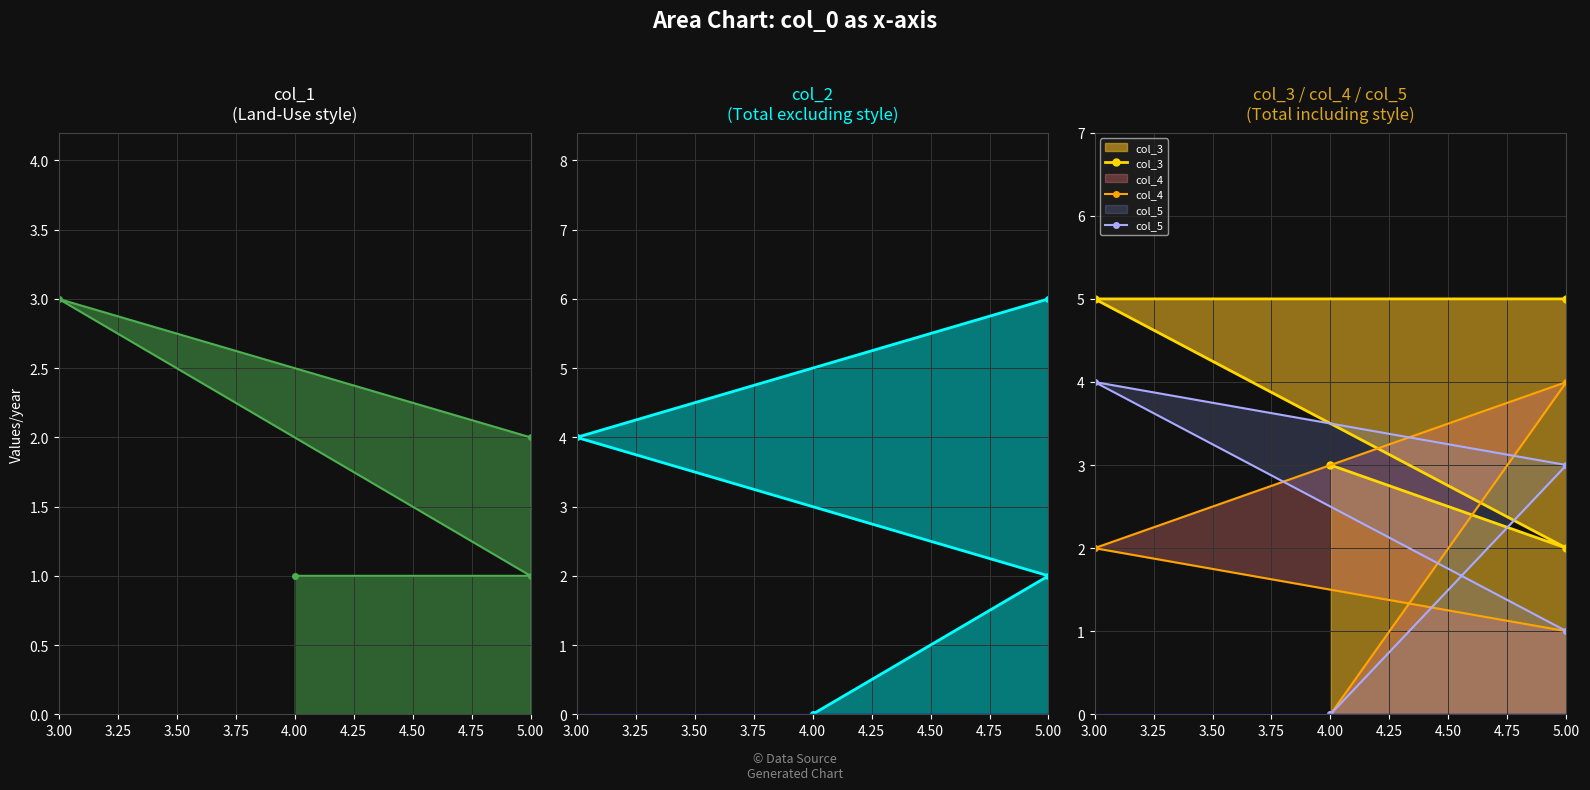

What is the difference between the col_5 values at 4.00 and 5.00?

3